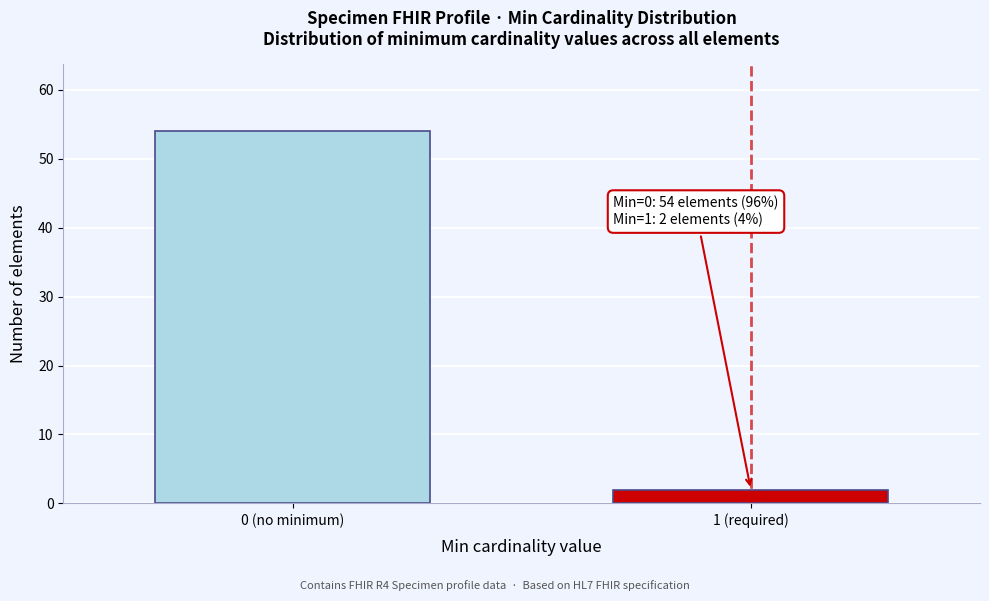

Reading right to left, transcribe all the data shown in this chart.

1 (required)=2	0 (no minimum)=54